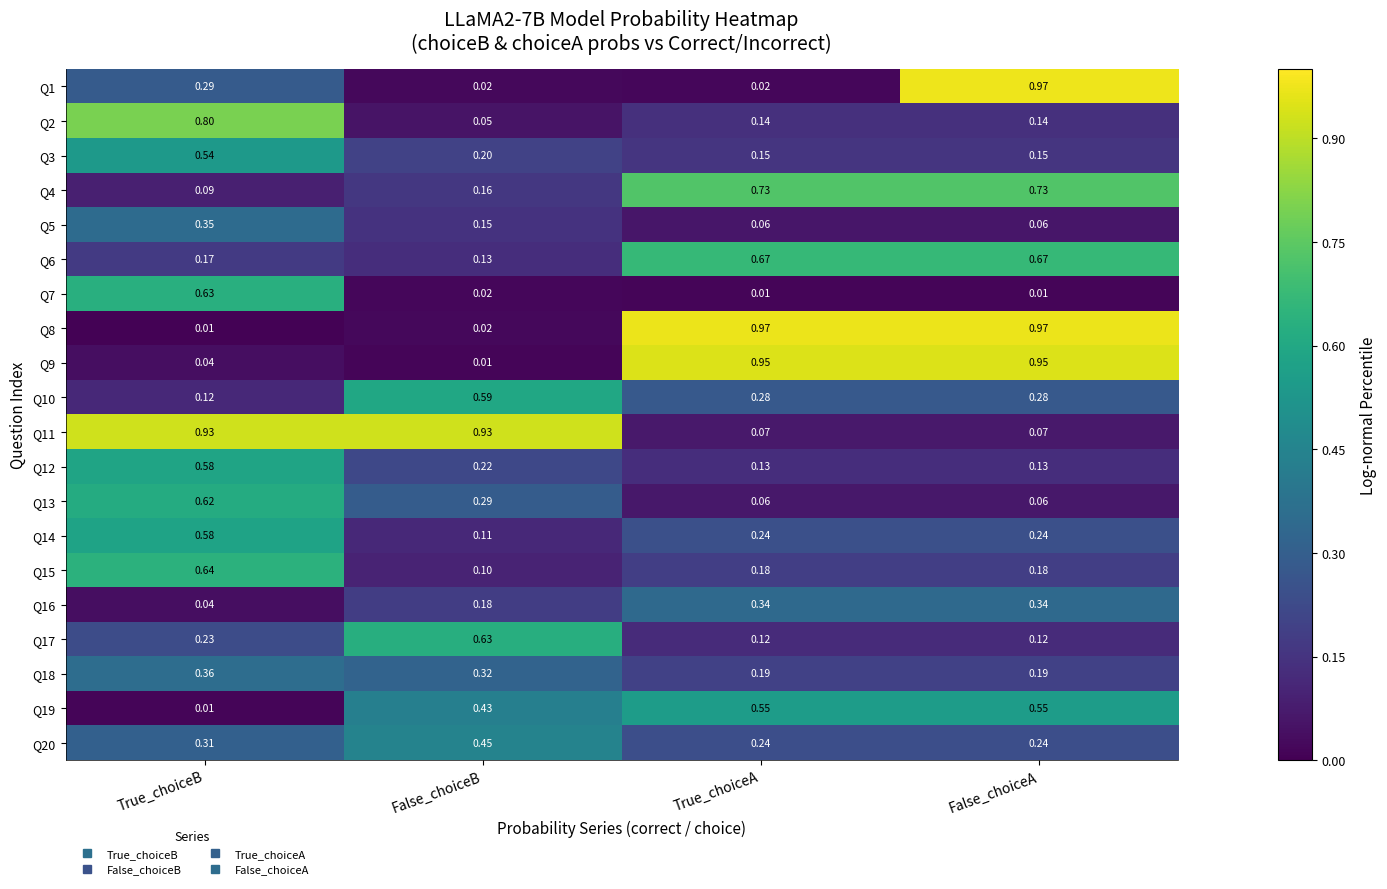

Which category has the lowest value in the Q19 series?

True_choiceB